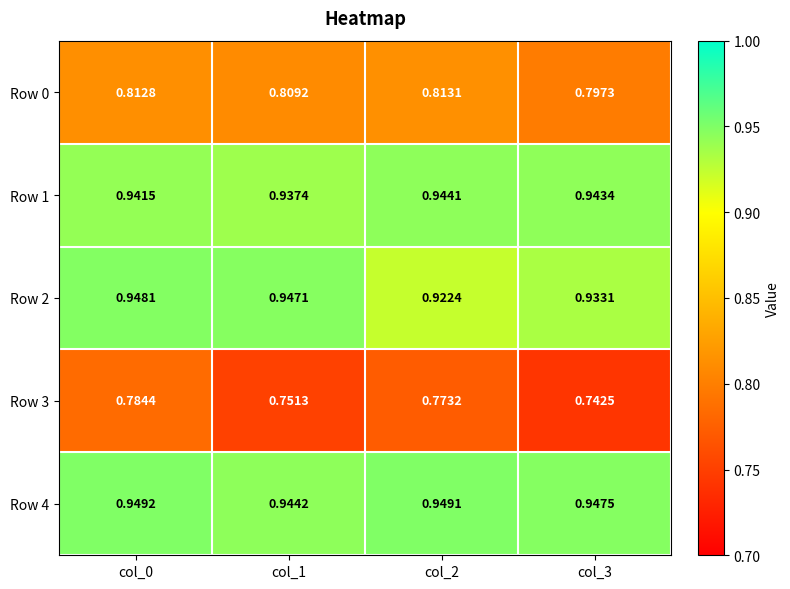

At how many categories does at least one series exceed 0?

4